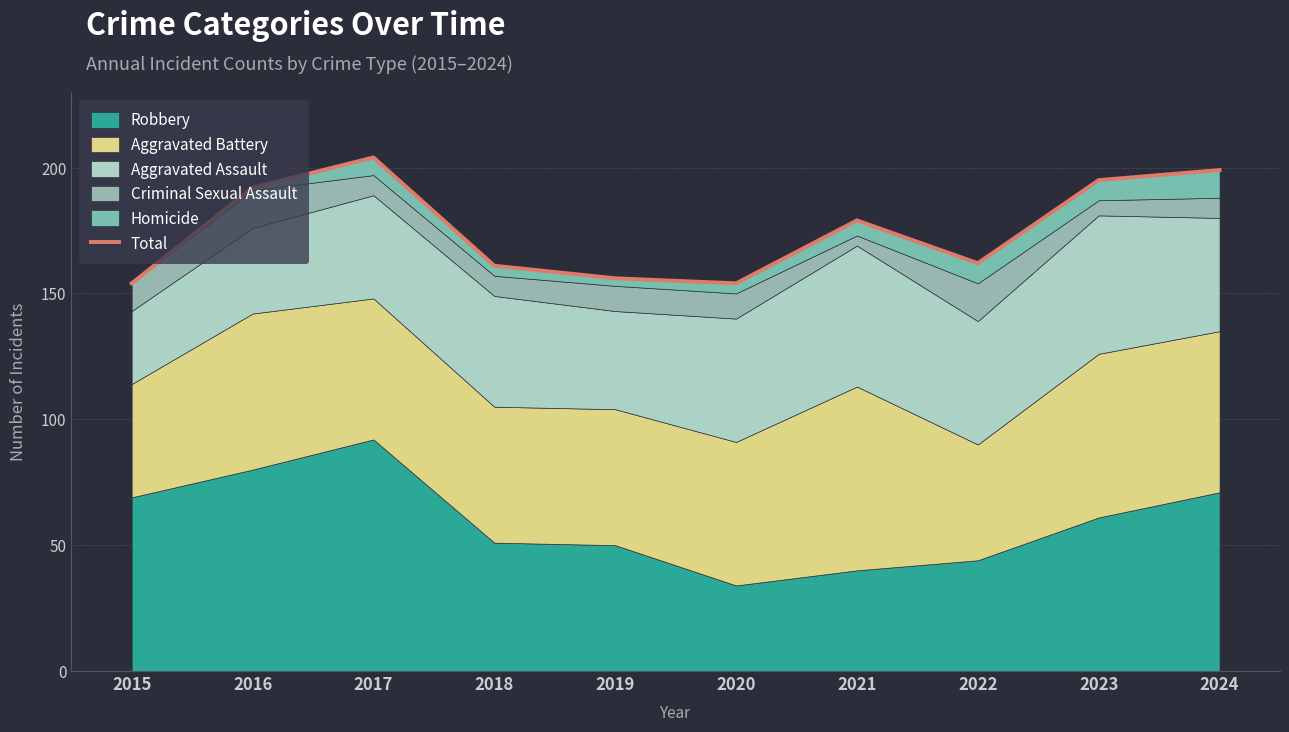

At which label is the value closest to 179?

2021